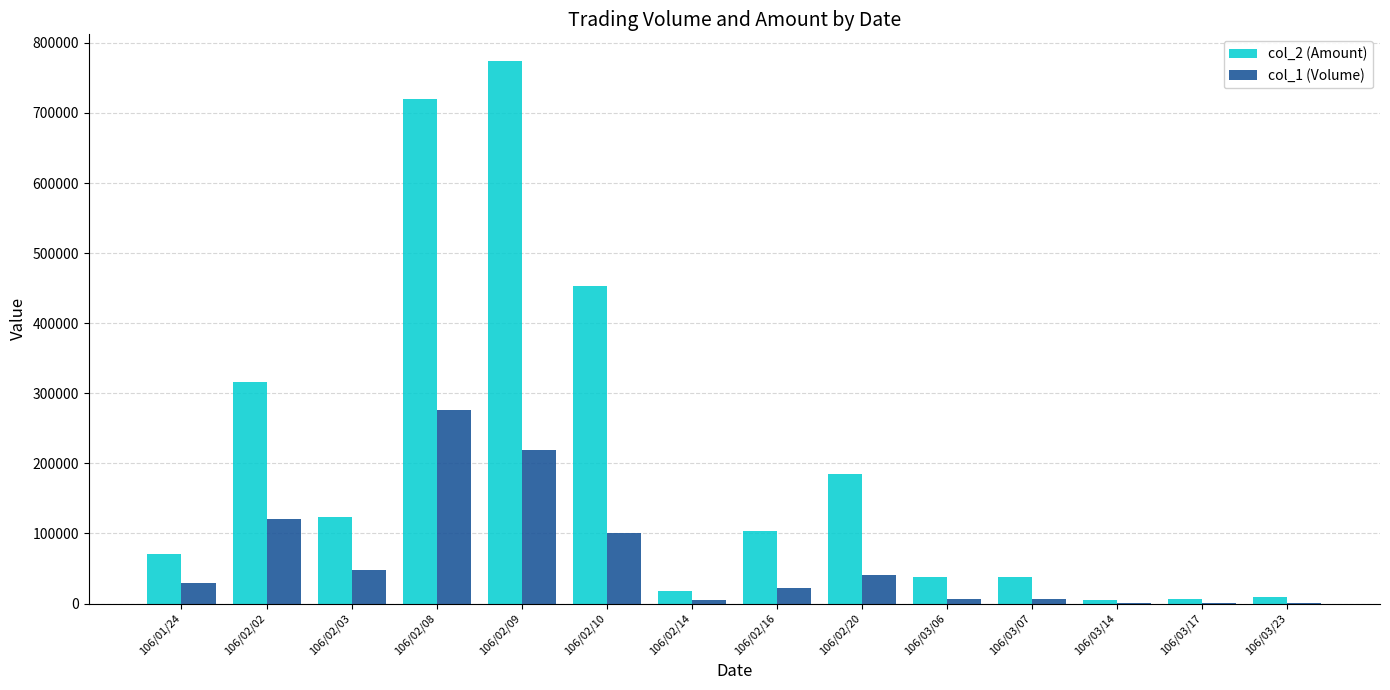

How many data points does each series have?

14